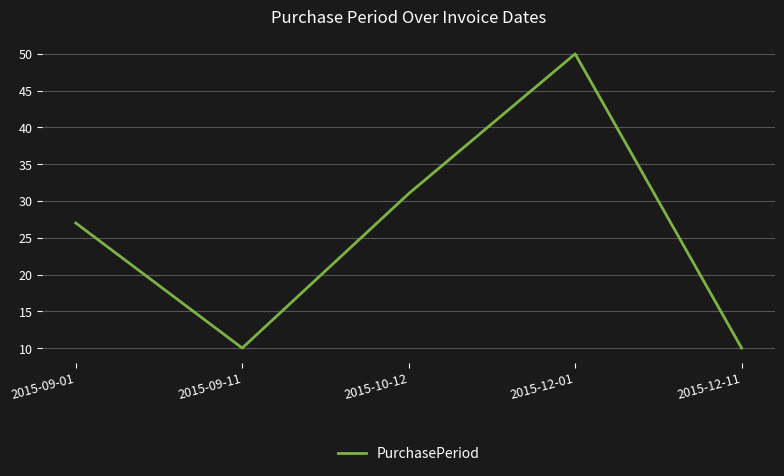

How many interior local peaks (higher than both neighbors) does the data have?

1